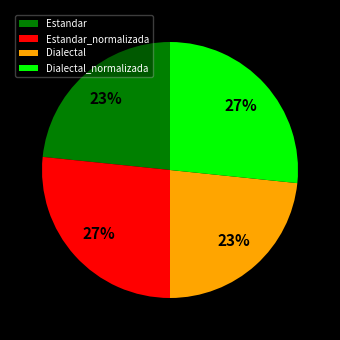

How many segments does this pie chart have?

4